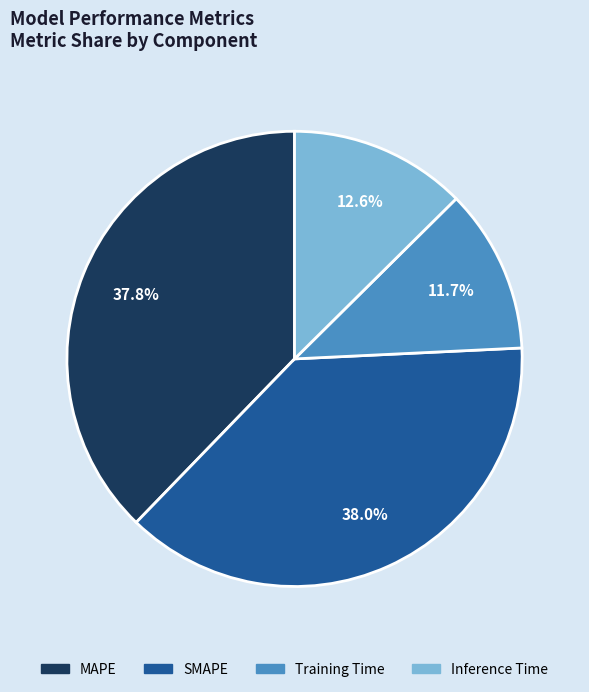

Which has a higher value, SMAPE or Inference Time?

SMAPE